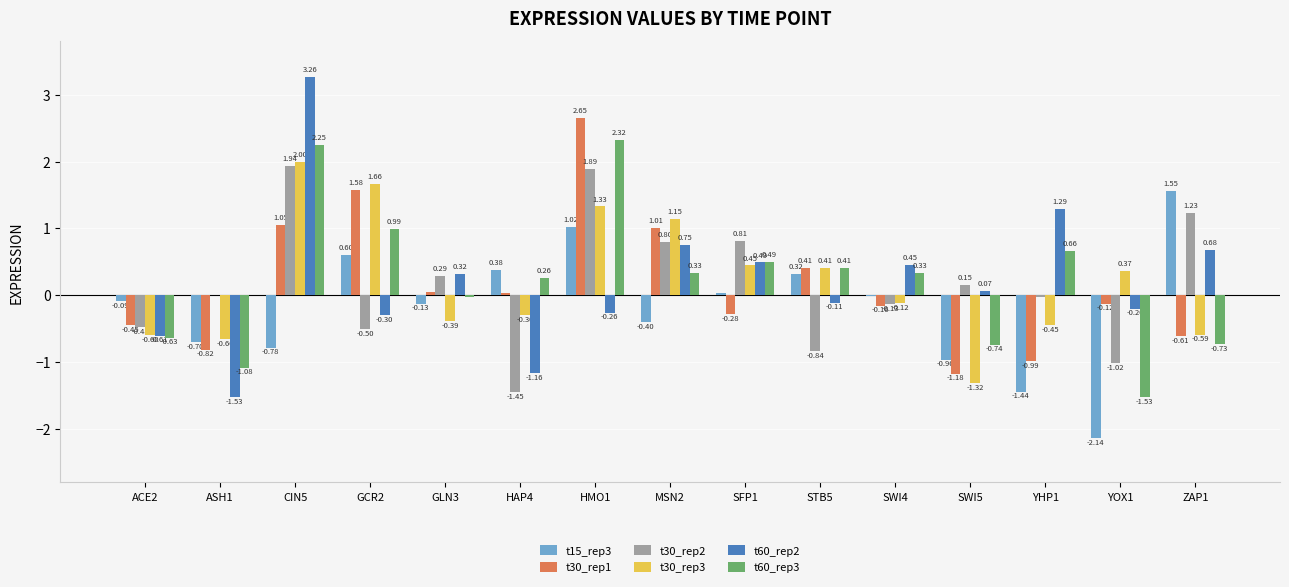

Which series changed the most between HAP4 and HMO1?

t30_rep2